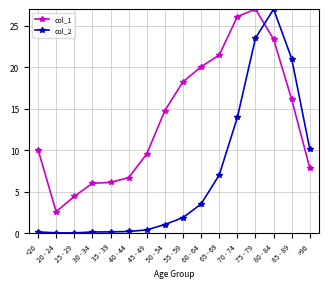

In col_1, how many points are higher than both neighbors (excluding endpoints)?

1